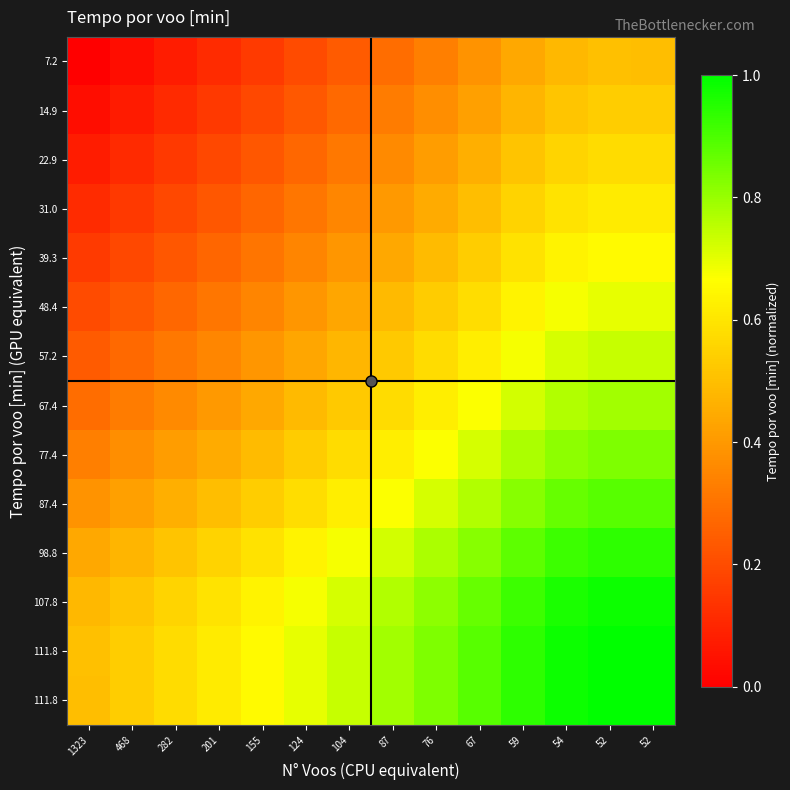

What is the total value across all series at 87?

7.8